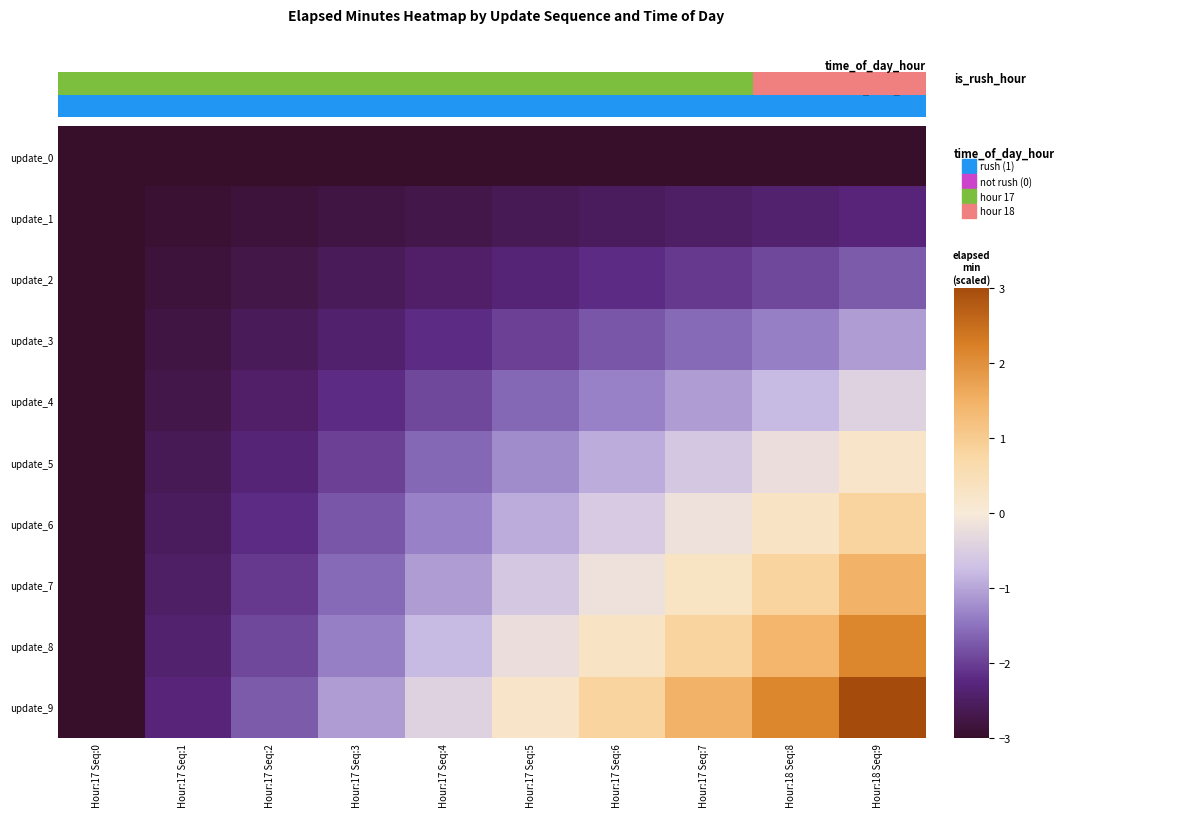

Between Hour:17 Seq:6 and Hour:17 Seq:7, which series saw the biggest shift?

update_9